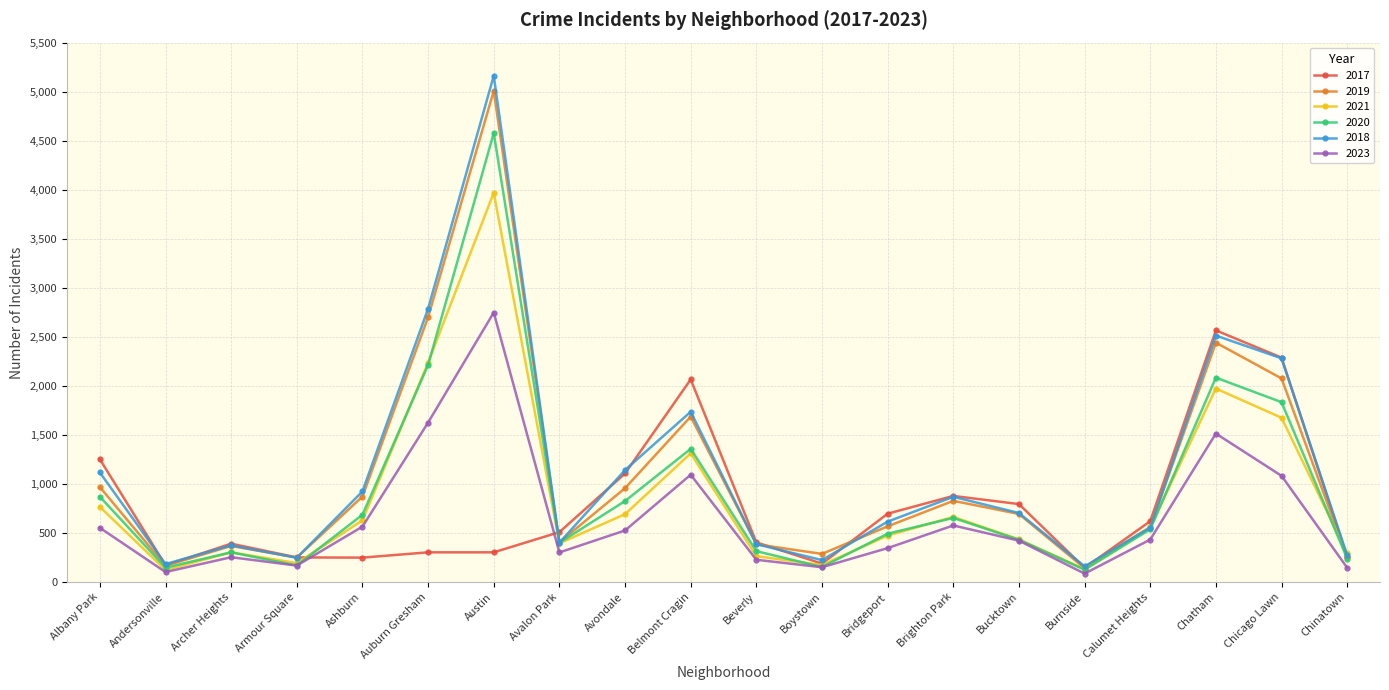

What are all the series names shown in the legend?

2017, 2019, 2021, 2020, 2018, 2023